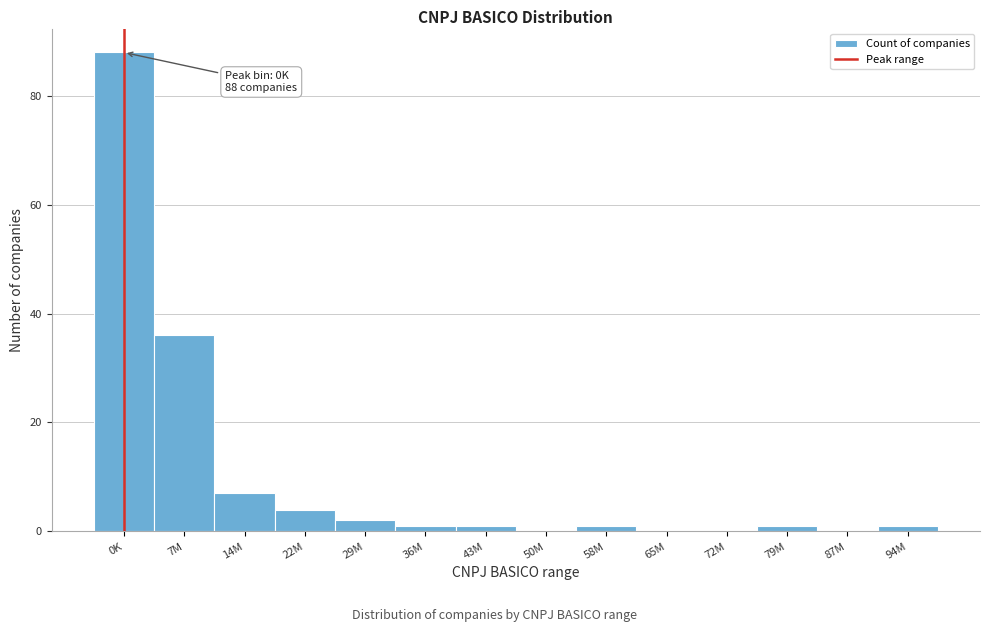

Reading left to right, extract all data points from this chart.

0K=88	7M=36	14M=7	22M=4	29M=2	36M=1	43M=1	50M=0	58M=1	65M=0	72M=0	79M=1	87M=0	94M=1